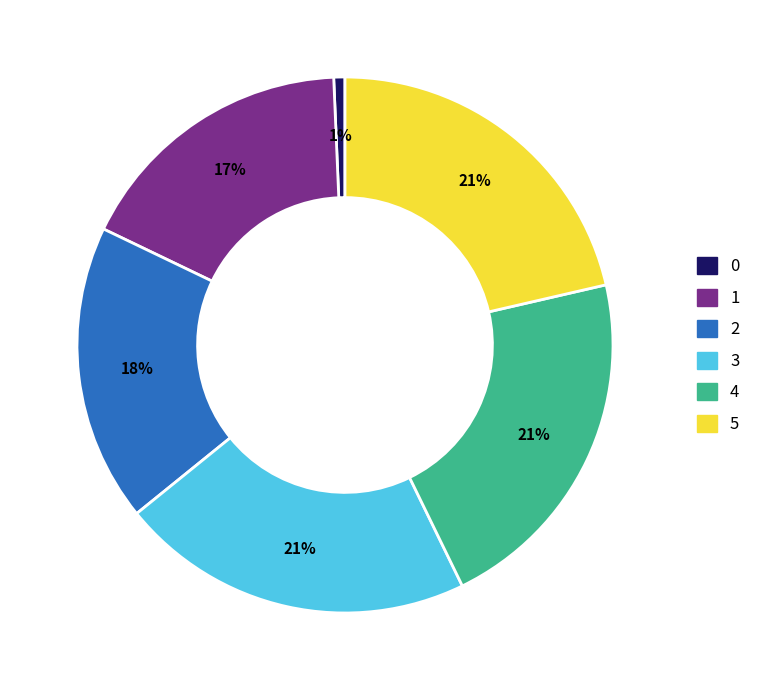

To the nearest percent, what is the average slice percentage?

17%